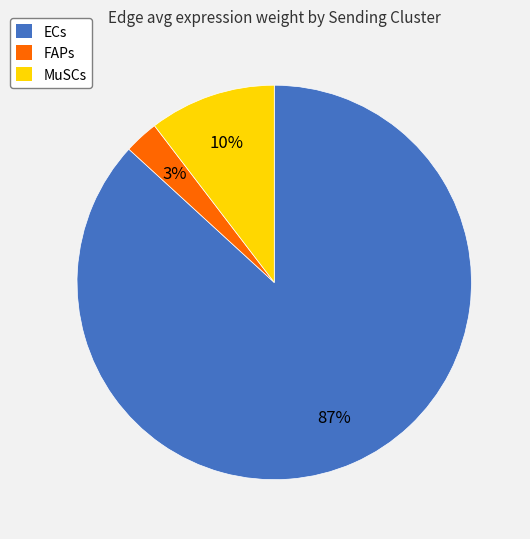

How many segments does this pie chart have?

3